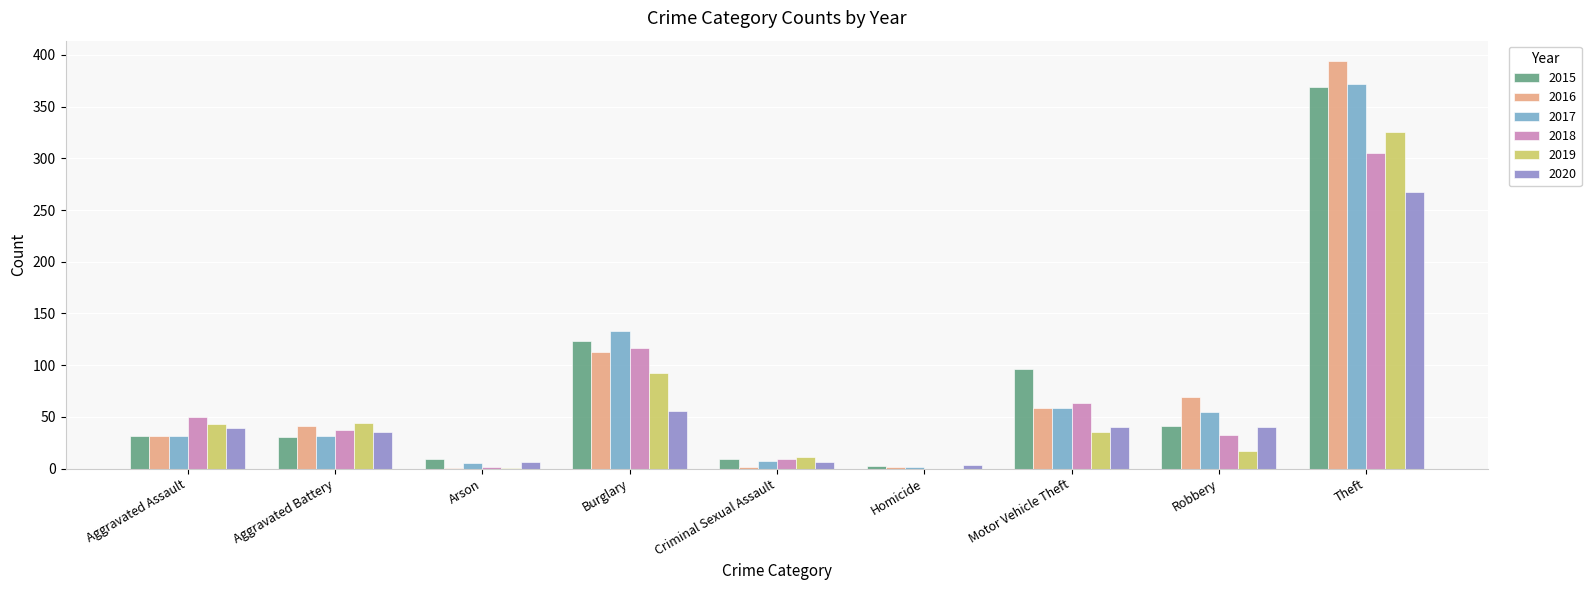

True or false: 2016 has a value of 59 at Motor Vehicle Theft.

True